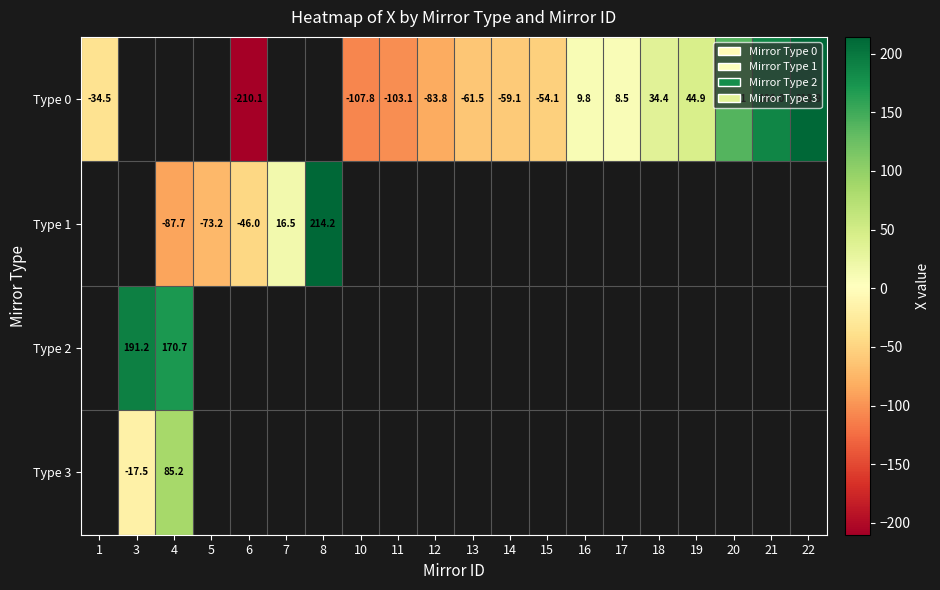

At 1, list the series in order from largest to smallest.

Type 0, Type 1, Type 2, Type 3